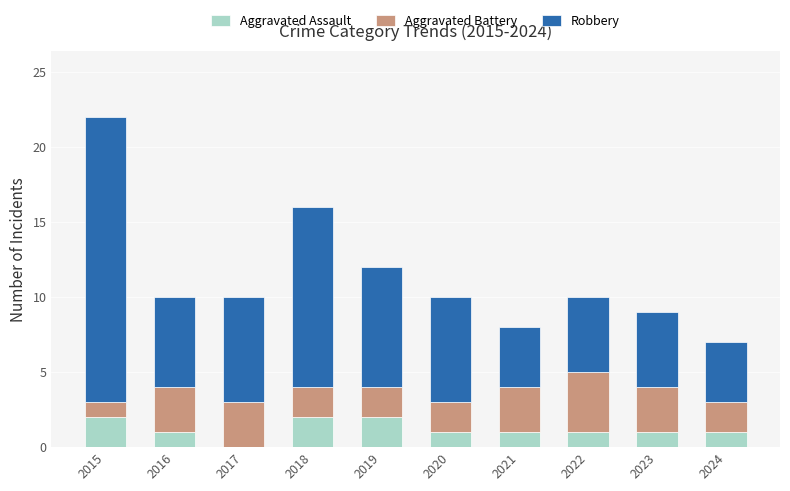

Reading left to right, list the values for the Aggravated Assault series.

2015=2	2016=1	2017=0	2018=2	2019=2	2020=1	2021=1	2022=1	2023=1	2024=1